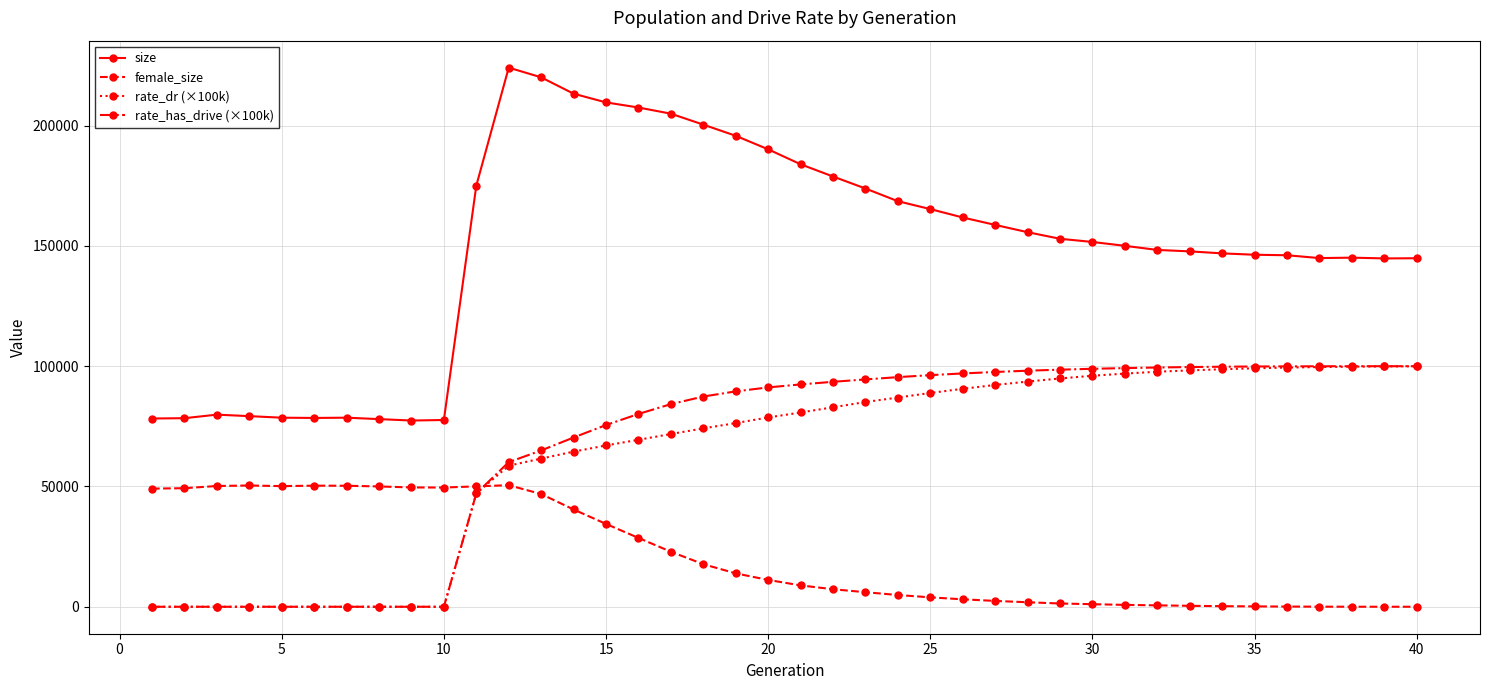

What is the greatest value displayed?

224104.0